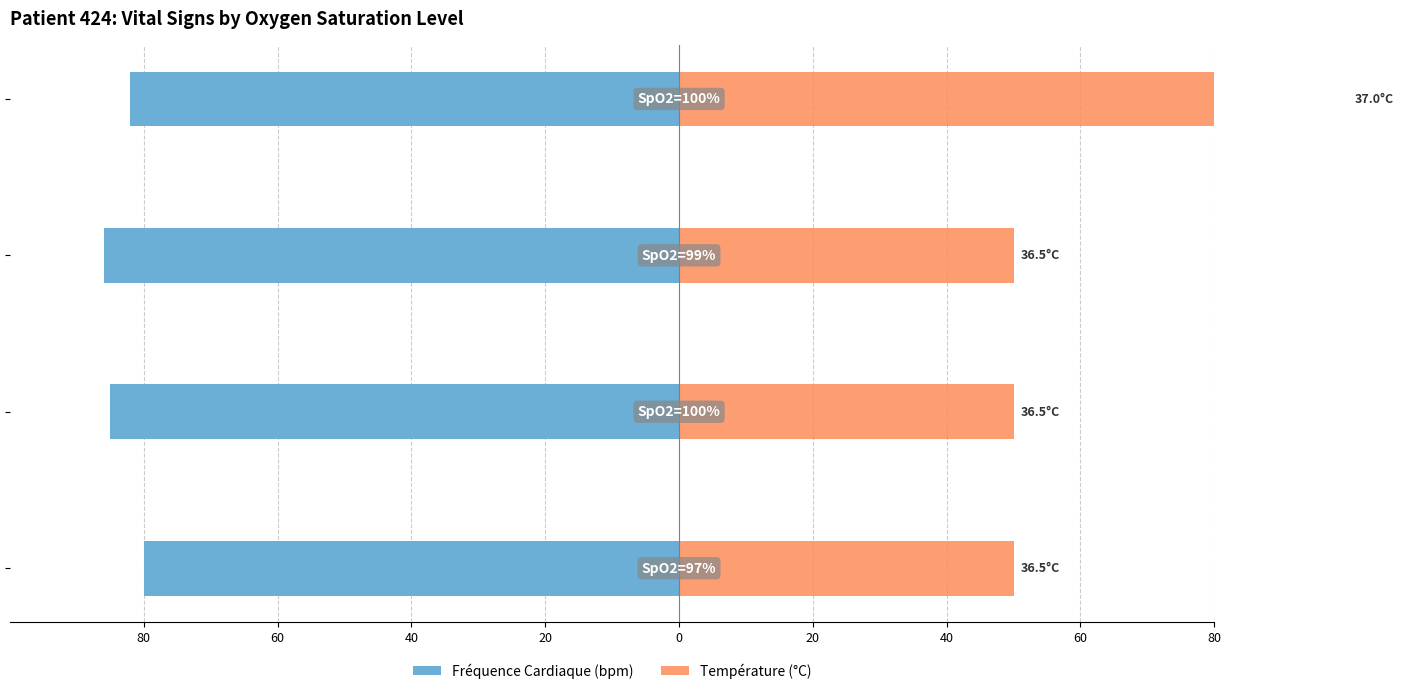

The value of Fréquence Cardiaque (bpm) at 20 is -36. True or false?

False